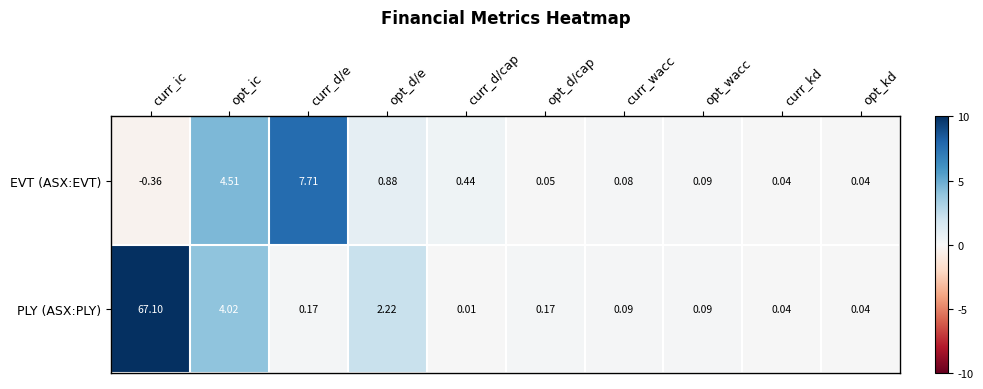

Where is EVT (ASX:EVT) nearest to the value 3?

opt_ic